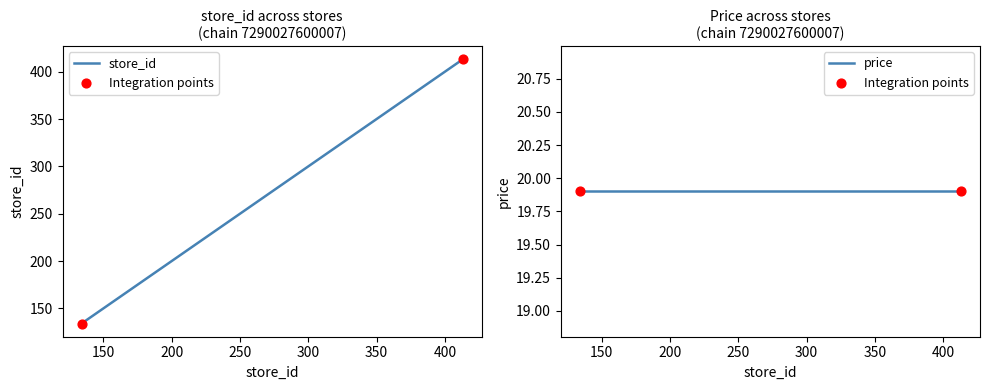

Approximately how many times larger is the value at 180 compared to 413?

0.4